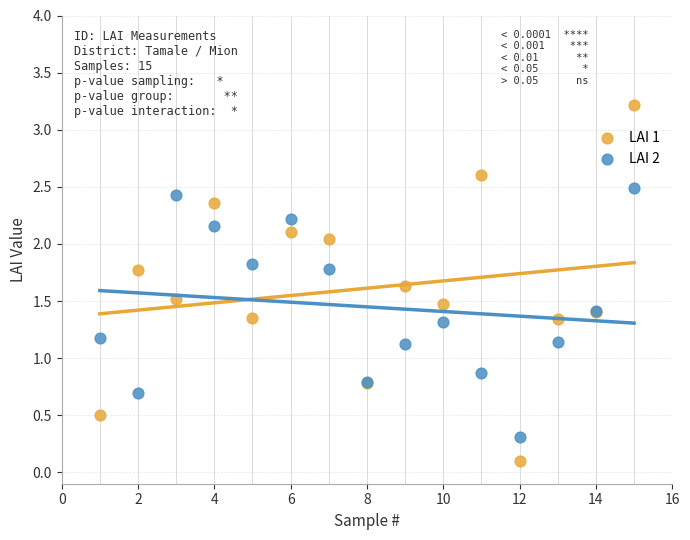

Which series has the widest spread of Y values?

LAI 1